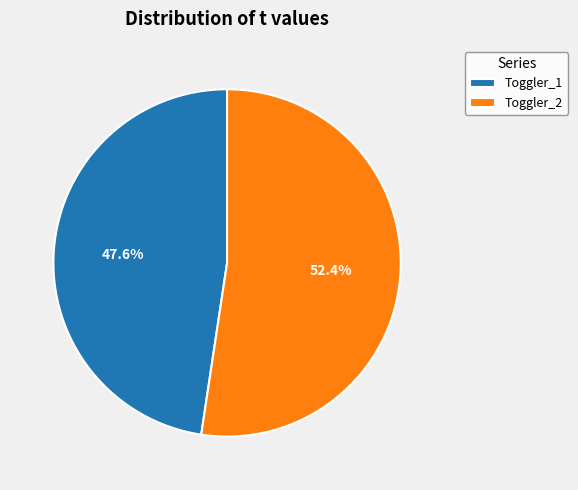

To the nearest percent, what is the combined percentage of Toggler_2 and Toggler_1?

100%